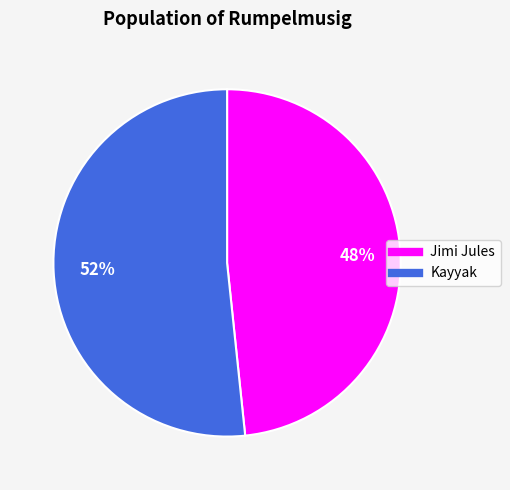

To the nearest percent, what is the average slice percentage?

50%